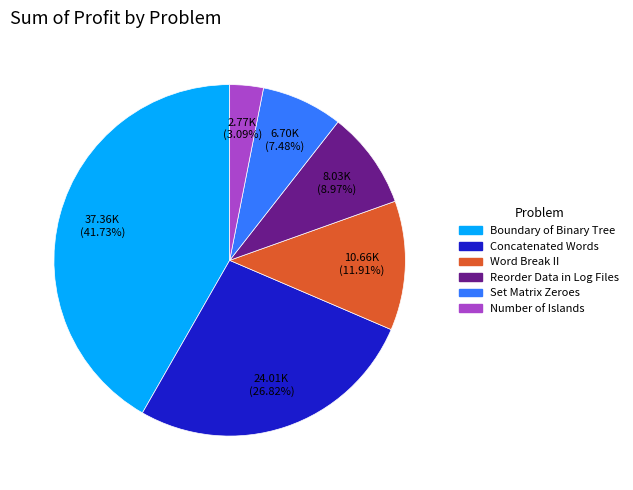

Does Set Matrix Zeroes account for over 50% of the chart?

No